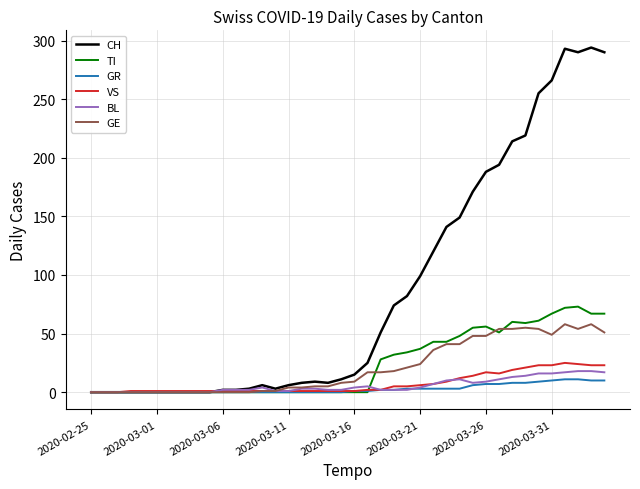

Which series has the widest spread of values?

CH